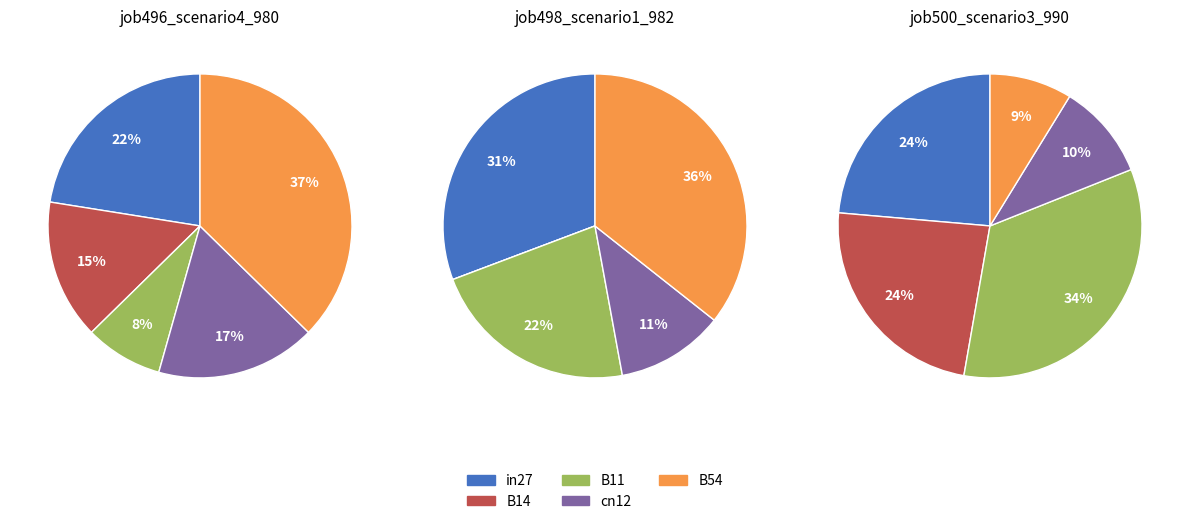

Which has a higher value, B11 or in27?

in27